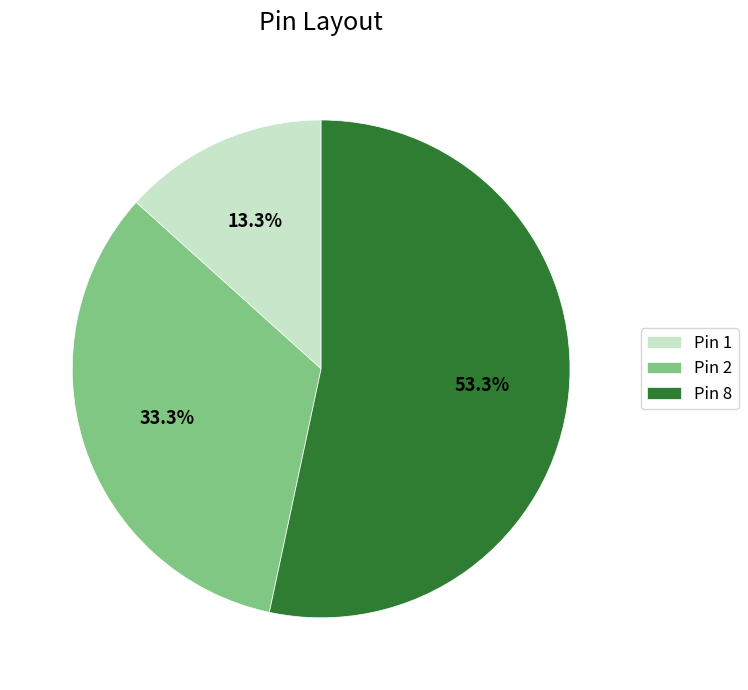

Is there any slice that represents more than half of the pie?

Yes